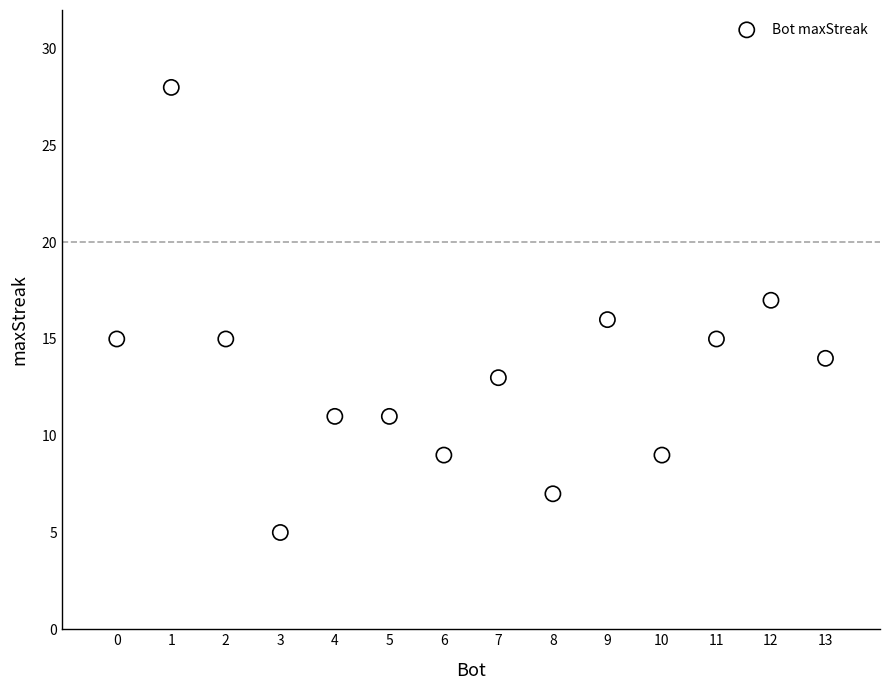

What is the range of Y values (max minus min)?

23